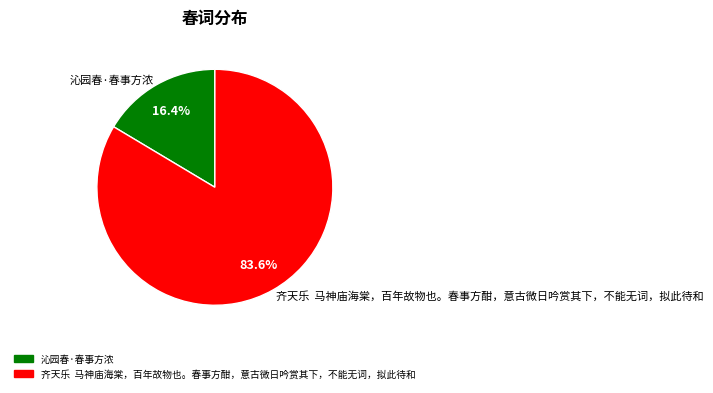

What percentage is the 沁园春·春事方浓 slice, to the nearest percent?

16%